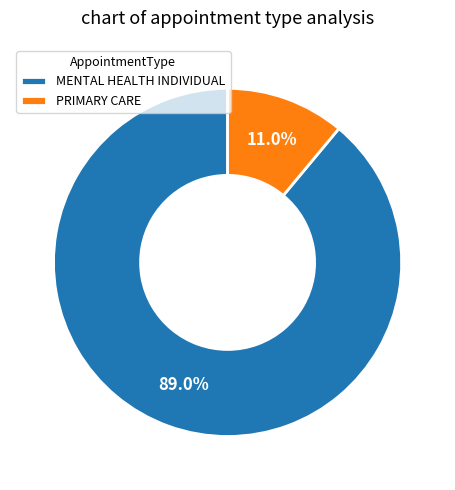

How many slices are in this pie chart?

2